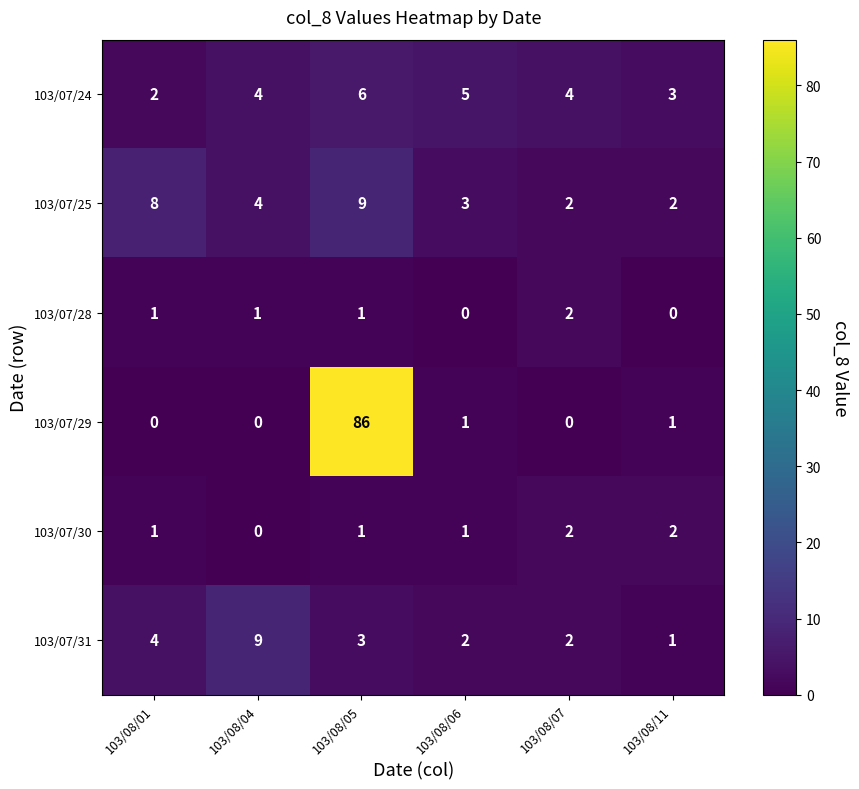

At which label is 103/07/31 closest to 5?

103/08/01